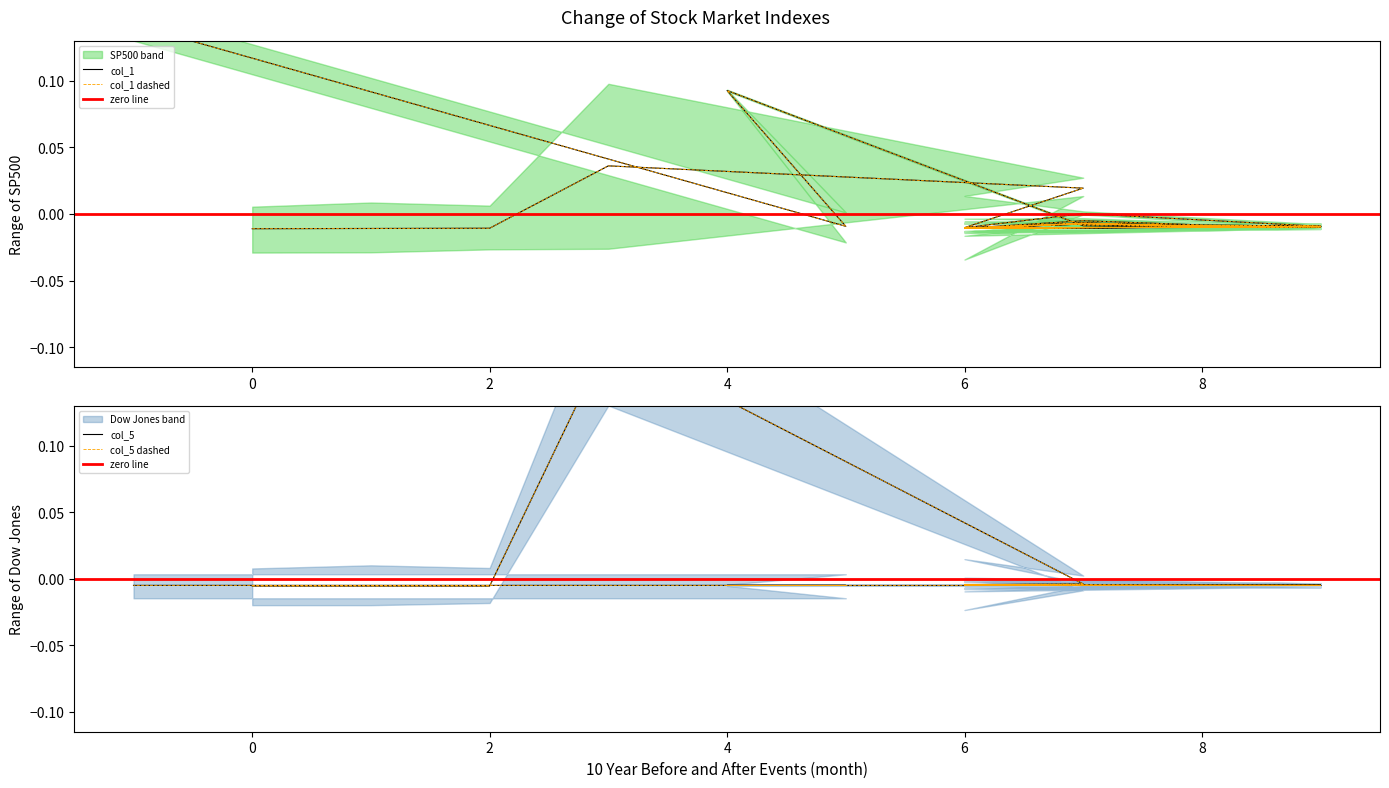

After their last crossing, which series has the higher values: col_1 or col_5?

col_1